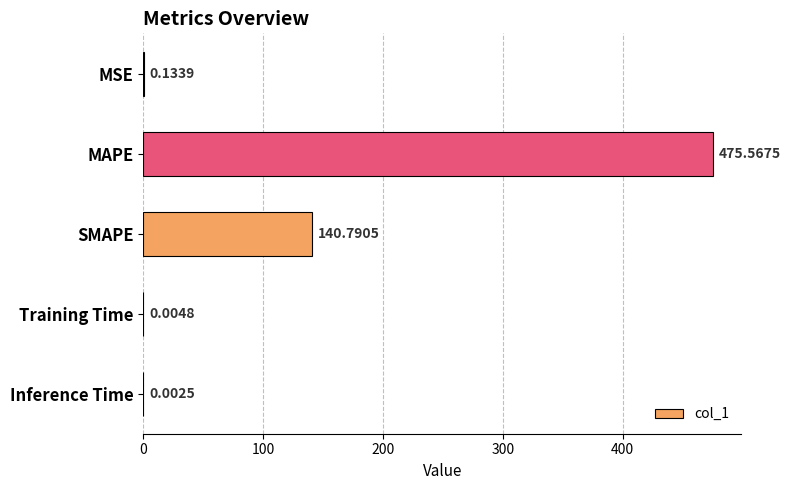

Which category has the highest value across all series?

MAPE